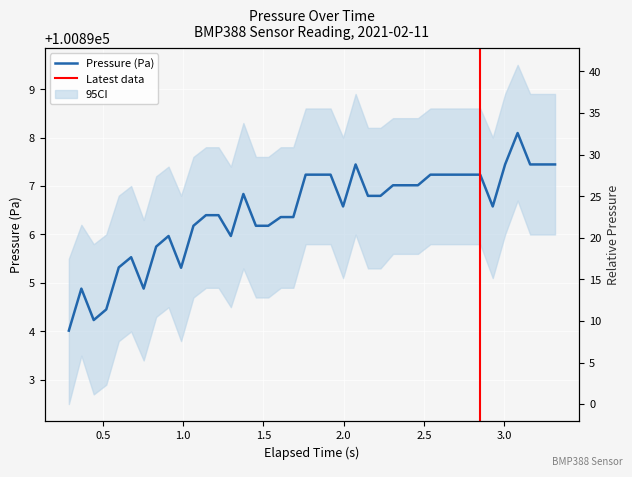

What is the minimum value for Pressure (Pa)?

100894.0